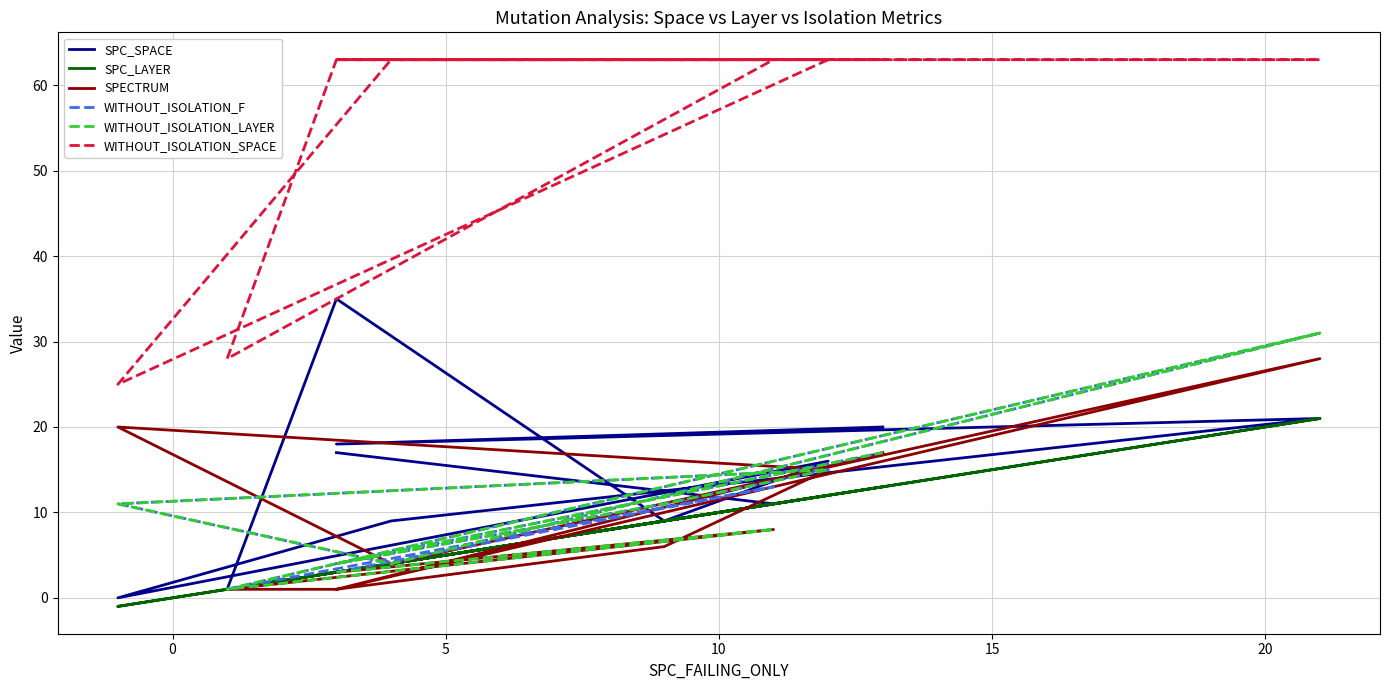

Reading left to right, list all the values displayed in this chart.

SPC_SPACE: 17	11	1	35	9	16	0	9	21	18	20
SPC_LAYER: 3	11	1	3	9	12	-1	4	21	3	13
SPECTRUM: 3	8	1	1	6	15	20	4	28	1	17
WITHOUT_ISOLATION_F: 3	13	1	4	11	15	11	4	31	4	17
WITHOUT_ISOLATION_LAYER: 3	8	1	4	11	15	11	4	31	4	17
WITHOUT_ISOLATION_SPACE: 63	63	28	63	63	63	25	63	63	63	63